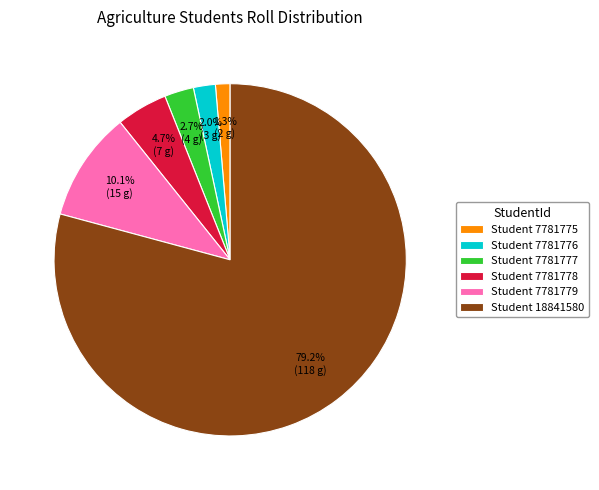

Which has a higher value, Student 7781776 or Student 7781779?

Student 7781779